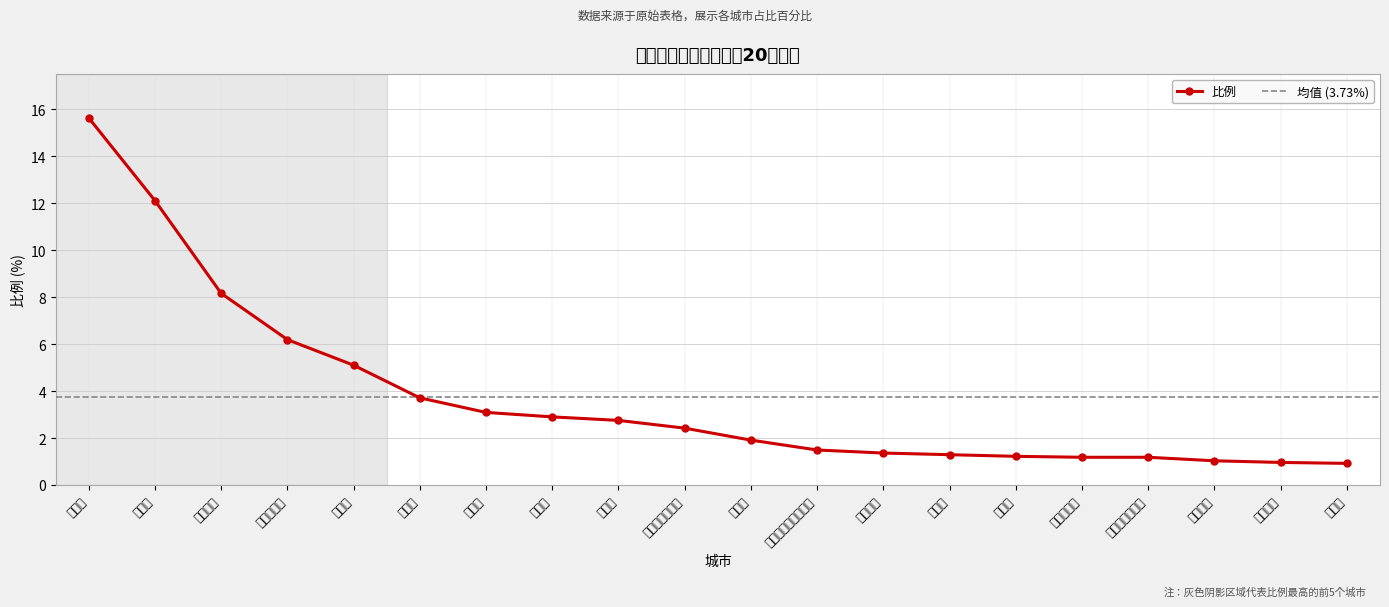

What is the label of the 11th point from the right?

海北藏族自治州